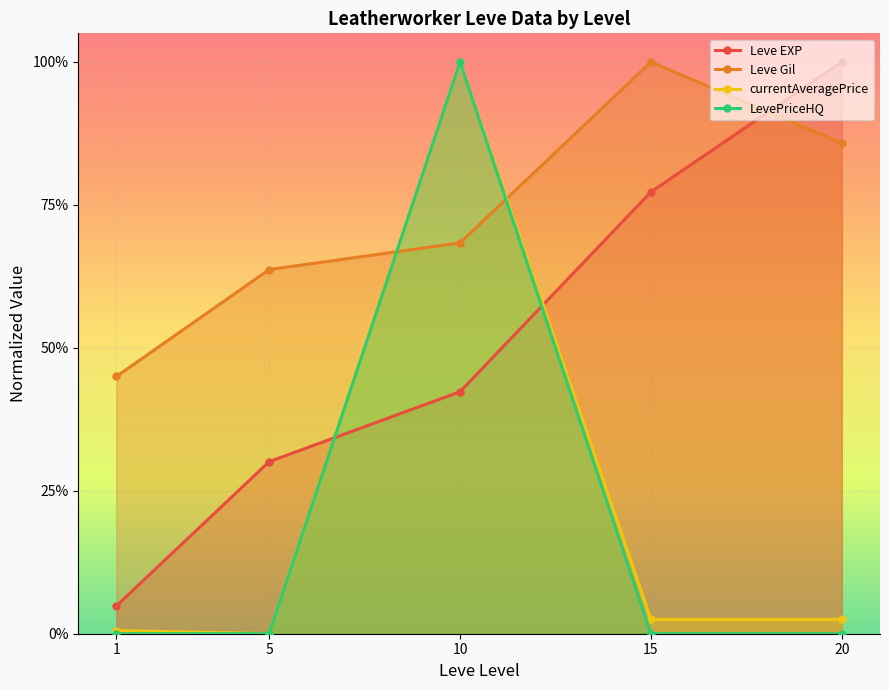

True or false: currentAveragePrice and Leve Gil intersect in this chart.

True